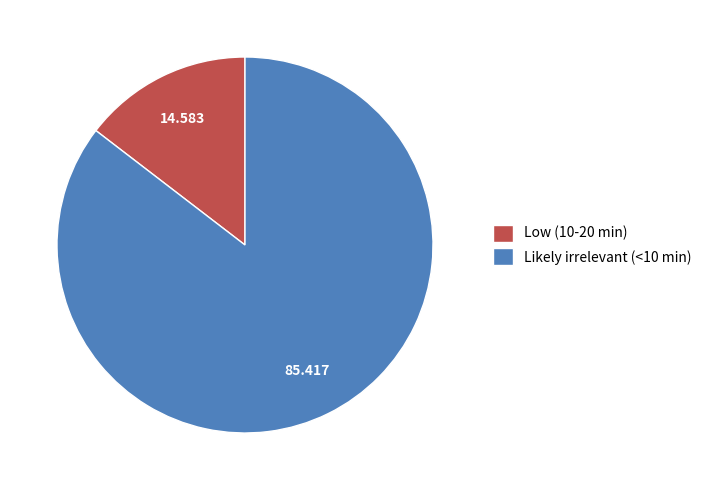

Do Likely irrelevant (<10 min) and Low (10-20 min) together represent more than half of the pie?

Yes